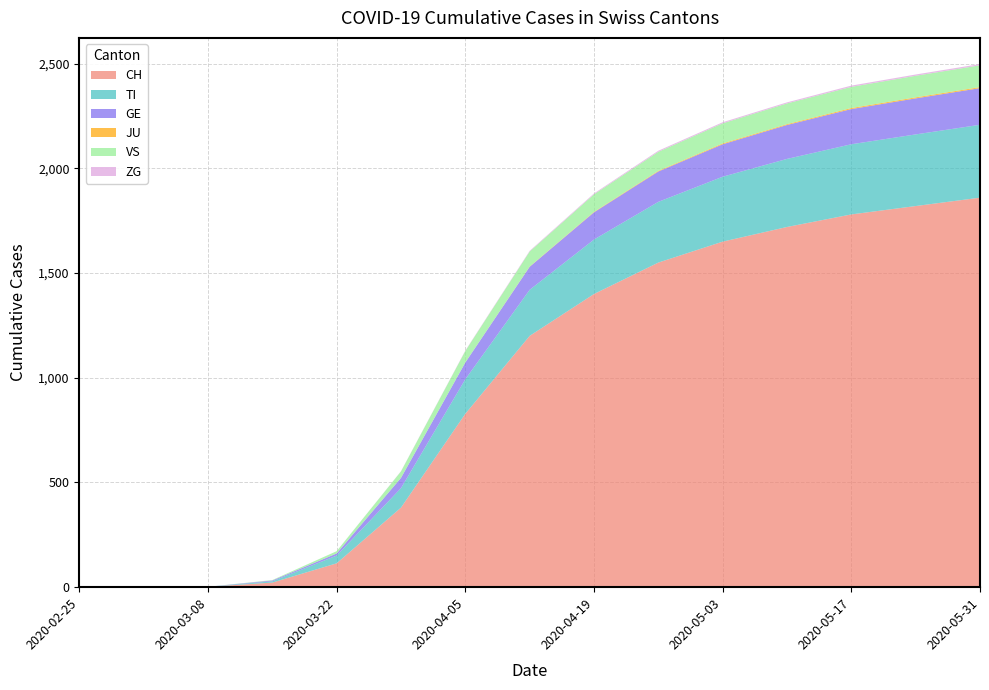

Reading left to right, transcribe all the data shown in this chart.

CH: 2020-02-25=0	2020-03-01=0	2020-03-08=2	2020-03-15=22	2020-03-22=114	2020-03-29=380	2020-04-05=828	2020-04-12=1200	2020-04-19=1400	2020-04-26=1550	2020-05-03=1650	2020-05-10=1720	2020-05-17=1780	2020-05-24=1820	2020-05-31=1860
TI: 2020-02-25=0	2020-03-01=0	2020-03-08=0	2020-03-15=6	2020-03-22=37	2020-03-29=93	2020-04-05=165	2020-04-12=220	2020-04-19=260	2020-04-26=290	2020-05-03=310	2020-05-10=325	2020-05-17=335	2020-05-24=342	2020-05-31=348
GE: 2020-02-25=0	2020-03-01=0	2020-03-08=0	2020-03-15=4	2020-03-22=10	2020-03-29=49	2020-04-05=80	2020-04-12=110	2020-04-19=130	2020-04-26=145	2020-05-03=155	2020-05-10=162	2020-05-17=168	2020-05-24=172	2020-05-31=175
JU: 2020-02-25=0	2020-03-01=0	2020-03-08=0	2020-03-15=0	2020-03-22=0	2020-03-29=0	2020-04-05=0	2020-04-12=1	2020-04-19=2	2020-04-26=3	2020-05-03=4	2020-05-10=4	2020-05-17=5	2020-05-24=5	2020-05-31=5
VS: 2020-02-25=0	2020-03-01=0	2020-03-08=0	2020-03-15=2	2020-03-22=11	2020-03-29=31	2020-04-05=55	2020-04-12=72	2020-04-19=84	2020-04-26=91	2020-05-03=96	2020-05-10=99	2020-05-17=101	2020-05-24=103	2020-05-31=104
ZG: 2020-02-25=0	2020-03-01=0	2020-03-08=0	2020-03-15=0	2020-03-22=0	2020-03-29=1	2020-04-05=2	2020-04-12=3	2020-04-19=4	2020-04-26=5	2020-05-03=5	2020-05-10=5	2020-05-17=6	2020-05-24=6	2020-05-31=6